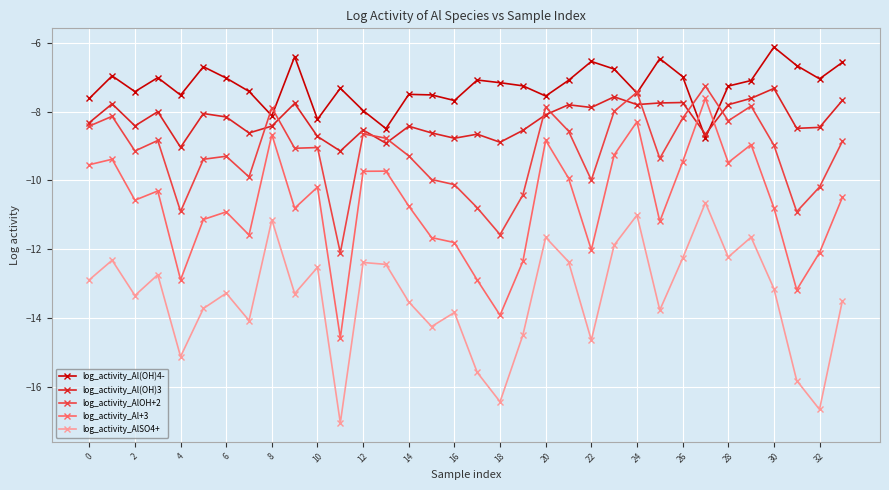

What is the greatest value displayed?

-6.1